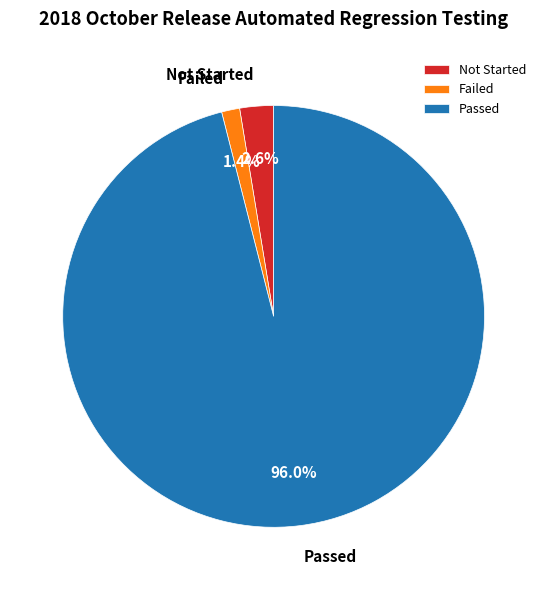

Which slice is the smallest?

Failed